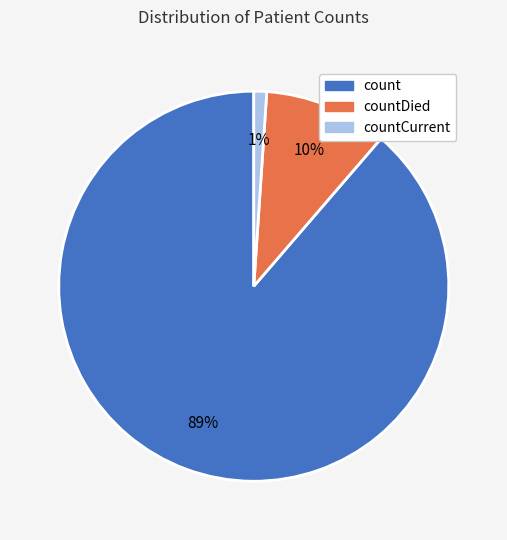

To the nearest percent, what is the difference between the largest and smallest slice percentages?

88%